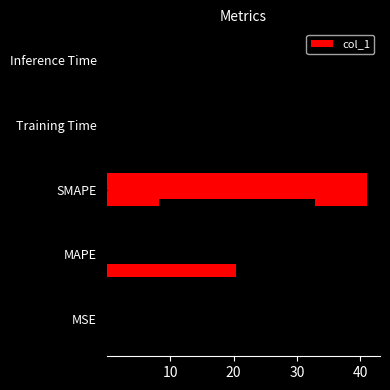

Does the chart contain any negative values?

No